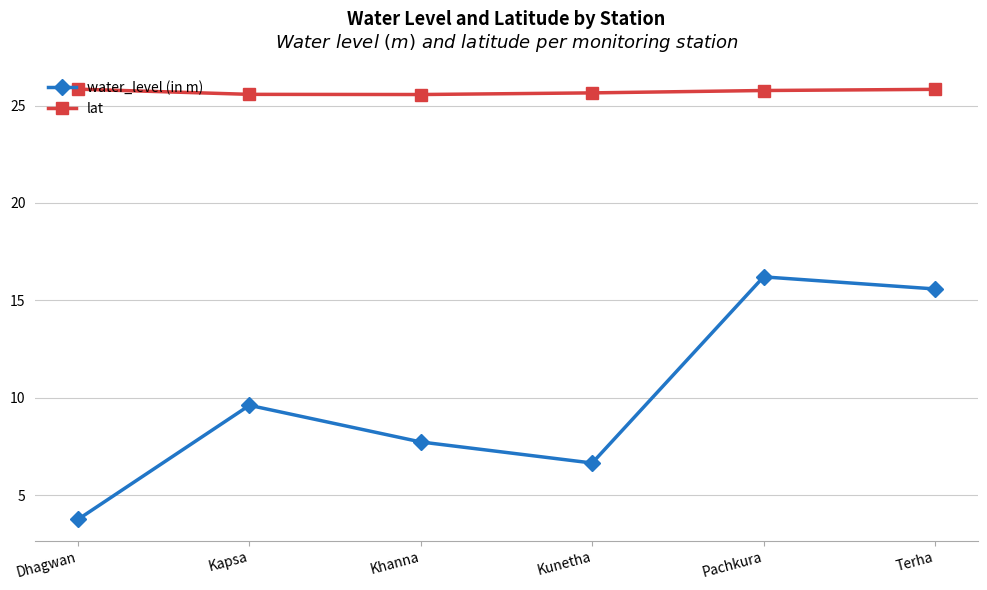

Reading left to right, what are all the values shown in this chart?

water_level (in m): Dhagwan=3.8	Kapsa=9.6	Khanna=7.7	Kunetha=6.7	Pachkura=16.2	Terha=15.6
lat: Dhagwan=25.8	Kapsa=25.6	Khanna=25.6	Kunetha=25.6	Pachkura=25.8	Terha=25.8